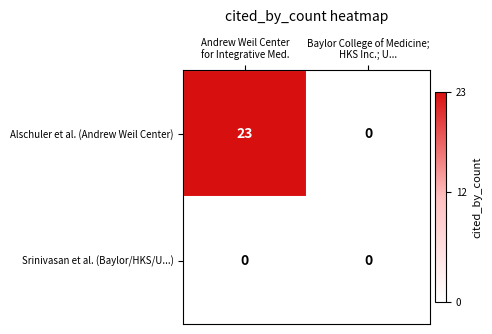

Rank the series by their average value, from lowest to highest.

Srinivasan et al. (Baylor/HKS/U...), Alschuler et al. (Andrew Weil Center)